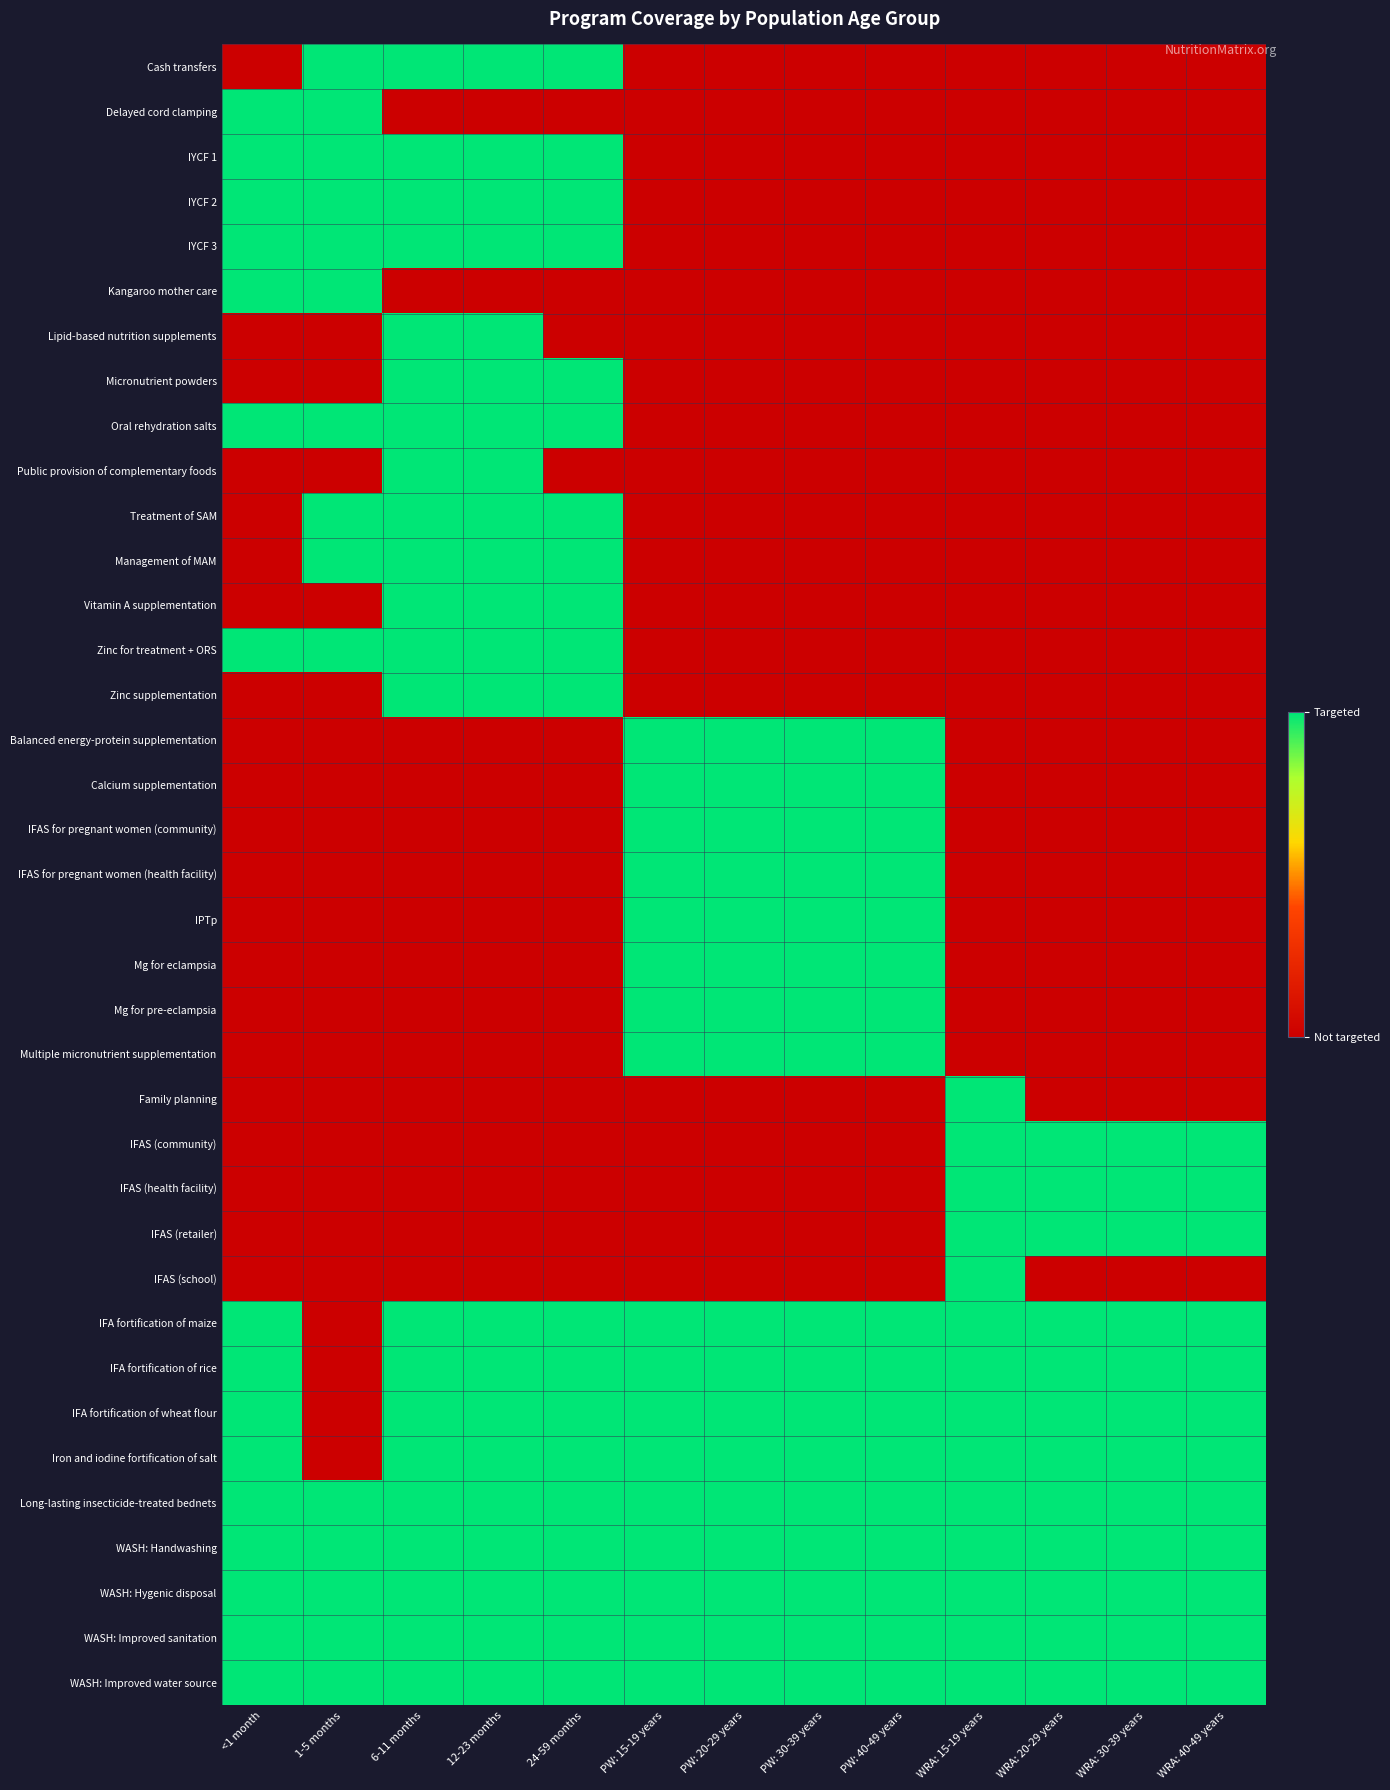

Reading left to right, transcribe all the data shown in this chart.

Cash transfers: <1 month=0	1-5 months=1	6-11 months=1	12-23 months=1	24-59 months=1	PW: 15-19 years=0	PW: 20-29 years=0	PW: 30-39 years=0	PW: 40-49 years=0	WRA: 15-19 years=0	WRA: 20-29 years=0	WRA: 30-39 years=0	WRA: 40-49 years=0
Delayed cord clamping: <1 month=1	1-5 months=1	6-11 months=0	12-23 months=0	24-59 months=0	PW: 15-19 years=0	PW: 20-29 years=0	PW: 30-39 years=0	PW: 40-49 years=0	WRA: 15-19 years=0	WRA: 20-29 years=0	WRA: 30-39 years=0	WRA: 40-49 years=0
IYCF 1: <1 month=1	1-5 months=1	6-11 months=1	12-23 months=1	24-59 months=1	PW: 15-19 years=0	PW: 20-29 years=0	PW: 30-39 years=0	PW: 40-49 years=0	WRA: 15-19 years=0	WRA: 20-29 years=0	WRA: 30-39 years=0	WRA: 40-49 years=0
IYCF 2: <1 month=1	1-5 months=1	6-11 months=1	12-23 months=1	24-59 months=1	PW: 15-19 years=0	PW: 20-29 years=0	PW: 30-39 years=0	PW: 40-49 years=0	WRA: 15-19 years=0	WRA: 20-29 years=0	WRA: 30-39 years=0	WRA: 40-49 years=0
IYCF 3: <1 month=1	1-5 months=1	6-11 months=1	12-23 months=1	24-59 months=1	PW: 15-19 years=0	PW: 20-29 years=0	PW: 30-39 years=0	PW: 40-49 years=0	WRA: 15-19 years=0	WRA: 20-29 years=0	WRA: 30-39 years=0	WRA: 40-49 years=0
Kangaroo mother care: <1 month=1	1-5 months=1	6-11 months=0	12-23 months=0	24-59 months=0	PW: 15-19 years=0	PW: 20-29 years=0	PW: 30-39 years=0	PW: 40-49 years=0	WRA: 15-19 years=0	WRA: 20-29 years=0	WRA: 30-39 years=0	WRA: 40-49 years=0
Lipid-based nutrition supplements: <1 month=0	1-5 months=0	6-11 months=1	12-23 months=1	24-59 months=0	PW: 15-19 years=0	PW: 20-29 years=0	PW: 30-39 years=0	PW: 40-49 years=0	WRA: 15-19 years=0	WRA: 20-29 years=0	WRA: 30-39 years=0	WRA: 40-49 years=0
Micronutrient powders: <1 month=0	1-5 months=0	6-11 months=1	12-23 months=1	24-59 months=1	PW: 15-19 years=0	PW: 20-29 years=0	PW: 30-39 years=0	PW: 40-49 years=0	WRA: 15-19 years=0	WRA: 20-29 years=0	WRA: 30-39 years=0	WRA: 40-49 years=0
Oral rehydration salts: <1 month=1	1-5 months=1	6-11 months=1	12-23 months=1	24-59 months=1	PW: 15-19 years=0	PW: 20-29 years=0	PW: 30-39 years=0	PW: 40-49 years=0	WRA: 15-19 years=0	WRA: 20-29 years=0	WRA: 30-39 years=0	WRA: 40-49 years=0
Public provision of complementary foods: <1 month=0	1-5 months=0	6-11 months=1	12-23 months=1	24-59 months=0	PW: 15-19 years=0	PW: 20-29 years=0	PW: 30-39 years=0	PW: 40-49 years=0	WRA: 15-19 years=0	WRA: 20-29 years=0	WRA: 30-39 years=0	WRA: 40-49 years=0
Treatment of SAM: <1 month=0	1-5 months=1	6-11 months=1	12-23 months=1	24-59 months=1	PW: 15-19 years=0	PW: 20-29 years=0	PW: 30-39 years=0	PW: 40-49 years=0	WRA: 15-19 years=0	WRA: 20-29 years=0	WRA: 30-39 years=0	WRA: 40-49 years=0
Management of MAM: <1 month=0	1-5 months=1	6-11 months=1	12-23 months=1	24-59 months=1	PW: 15-19 years=0	PW: 20-29 years=0	PW: 30-39 years=0	PW: 40-49 years=0	WRA: 15-19 years=0	WRA: 20-29 years=0	WRA: 30-39 years=0	WRA: 40-49 years=0
Vitamin A supplementation: <1 month=0	1-5 months=0	6-11 months=1	12-23 months=1	24-59 months=1	PW: 15-19 years=0	PW: 20-29 years=0	PW: 30-39 years=0	PW: 40-49 years=0	WRA: 15-19 years=0	WRA: 20-29 years=0	WRA: 30-39 years=0	WRA: 40-49 years=0
Zinc for treatment + ORS: <1 month=1	1-5 months=1	6-11 months=1	12-23 months=1	24-59 months=1	PW: 15-19 years=0	PW: 20-29 years=0	PW: 30-39 years=0	PW: 40-49 years=0	WRA: 15-19 years=0	WRA: 20-29 years=0	WRA: 30-39 years=0	WRA: 40-49 years=0
Zinc supplementation: <1 month=0	1-5 months=0	6-11 months=1	12-23 months=1	24-59 months=1	PW: 15-19 years=0	PW: 20-29 years=0	PW: 30-39 years=0	PW: 40-49 years=0	WRA: 15-19 years=0	WRA: 20-29 years=0	WRA: 30-39 years=0	WRA: 40-49 years=0
Balanced energy-protein supplementation: <1 month=0	1-5 months=0	6-11 months=0	12-23 months=0	24-59 months=0	PW: 15-19 years=1	PW: 20-29 years=1	PW: 30-39 years=1	PW: 40-49 years=1	WRA: 15-19 years=0	WRA: 20-29 years=0	WRA: 30-39 years=0	WRA: 40-49 years=0
Calcium supplementation: <1 month=0	1-5 months=0	6-11 months=0	12-23 months=0	24-59 months=0	PW: 15-19 years=1	PW: 20-29 years=1	PW: 30-39 years=1	PW: 40-49 years=1	WRA: 15-19 years=0	WRA: 20-29 years=0	WRA: 30-39 years=0	WRA: 40-49 years=0
IFAS for pregnant women (community): <1 month=0	1-5 months=0	6-11 months=0	12-23 months=0	24-59 months=0	PW: 15-19 years=1	PW: 20-29 years=1	PW: 30-39 years=1	PW: 40-49 years=1	WRA: 15-19 years=0	WRA: 20-29 years=0	WRA: 30-39 years=0	WRA: 40-49 years=0
IFAS for pregnant women (health facility): <1 month=0	1-5 months=0	6-11 months=0	12-23 months=0	24-59 months=0	PW: 15-19 years=1	PW: 20-29 years=1	PW: 30-39 years=1	PW: 40-49 years=1	WRA: 15-19 years=0	WRA: 20-29 years=0	WRA: 30-39 years=0	WRA: 40-49 years=0
IPTp: <1 month=0	1-5 months=0	6-11 months=0	12-23 months=0	24-59 months=0	PW: 15-19 years=1	PW: 20-29 years=1	PW: 30-39 years=1	PW: 40-49 years=1	WRA: 15-19 years=0	WRA: 20-29 years=0	WRA: 30-39 years=0	WRA: 40-49 years=0
Mg for eclampsia: <1 month=0	1-5 months=0	6-11 months=0	12-23 months=0	24-59 months=0	PW: 15-19 years=1	PW: 20-29 years=1	PW: 30-39 years=1	PW: 40-49 years=1	WRA: 15-19 years=0	WRA: 20-29 years=0	WRA: 30-39 years=0	WRA: 40-49 years=0
Mg for pre-eclampsia: <1 month=0	1-5 months=0	6-11 months=0	12-23 months=0	24-59 months=0	PW: 15-19 years=1	PW: 20-29 years=1	PW: 30-39 years=1	PW: 40-49 years=1	WRA: 15-19 years=0	WRA: 20-29 years=0	WRA: 30-39 years=0	WRA: 40-49 years=0
Multiple micronutrient supplementation: <1 month=0	1-5 months=0	6-11 months=0	12-23 months=0	24-59 months=0	PW: 15-19 years=1	PW: 20-29 years=1	PW: 30-39 years=1	PW: 40-49 years=1	WRA: 15-19 years=0	WRA: 20-29 years=0	WRA: 30-39 years=0	WRA: 40-49 years=0
Family planning: <1 month=0	1-5 months=0	6-11 months=0	12-23 months=0	24-59 months=0	PW: 15-19 years=0	PW: 20-29 years=0	PW: 30-39 years=0	PW: 40-49 years=0	WRA: 15-19 years=1	WRA: 20-29 years=0	WRA: 30-39 years=0	WRA: 40-49 years=0
IFAS (community): <1 month=0	1-5 months=0	6-11 months=0	12-23 months=0	24-59 months=0	PW: 15-19 years=0	PW: 20-29 years=0	PW: 30-39 years=0	PW: 40-49 years=0	WRA: 15-19 years=1	WRA: 20-29 years=1	WRA: 30-39 years=1	WRA: 40-49 years=1
IFAS (health facility): <1 month=0	1-5 months=0	6-11 months=0	12-23 months=0	24-59 months=0	PW: 15-19 years=0	PW: 20-29 years=0	PW: 30-39 years=0	PW: 40-49 years=0	WRA: 15-19 years=1	WRA: 20-29 years=1	WRA: 30-39 years=1	WRA: 40-49 years=1
IFAS (retailer): <1 month=0	1-5 months=0	6-11 months=0	12-23 months=0	24-59 months=0	PW: 15-19 years=0	PW: 20-29 years=0	PW: 30-39 years=0	PW: 40-49 years=0	WRA: 15-19 years=1	WRA: 20-29 years=1	WRA: 30-39 years=1	WRA: 40-49 years=1
IFAS (school): <1 month=0	1-5 months=0	6-11 months=0	12-23 months=0	24-59 months=0	PW: 15-19 years=0	PW: 20-29 years=0	PW: 30-39 years=0	PW: 40-49 years=0	WRA: 15-19 years=1	WRA: 20-29 years=0	WRA: 30-39 years=0	WRA: 40-49 years=0
IFA fortification of maize: <1 month=1	1-5 months=0	6-11 months=1	12-23 months=1	24-59 months=1	PW: 15-19 years=1	PW: 20-29 years=1	PW: 30-39 years=1	PW: 40-49 years=1	WRA: 15-19 years=1	WRA: 20-29 years=1	WRA: 30-39 years=1	WRA: 40-49 years=1
IFA fortification of rice: <1 month=1	1-5 months=0	6-11 months=1	12-23 months=1	24-59 months=1	PW: 15-19 years=1	PW: 20-29 years=1	PW: 30-39 years=1	PW: 40-49 years=1	WRA: 15-19 years=1	WRA: 20-29 years=1	WRA: 30-39 years=1	WRA: 40-49 years=1
IFA fortification of wheat flour: <1 month=1	1-5 months=0	6-11 months=1	12-23 months=1	24-59 months=1	PW: 15-19 years=1	PW: 20-29 years=1	PW: 30-39 years=1	PW: 40-49 years=1	WRA: 15-19 years=1	WRA: 20-29 years=1	WRA: 30-39 years=1	WRA: 40-49 years=1
Iron and iodine fortification of salt: <1 month=1	1-5 months=0	6-11 months=1	12-23 months=1	24-59 months=1	PW: 15-19 years=1	PW: 20-29 years=1	PW: 30-39 years=1	PW: 40-49 years=1	WRA: 15-19 years=1	WRA: 20-29 years=1	WRA: 30-39 years=1	WRA: 40-49 years=1
Long-lasting insecticide-treated bednets: <1 month=1	1-5 months=1	6-11 months=1	12-23 months=1	24-59 months=1	PW: 15-19 years=1	PW: 20-29 years=1	PW: 30-39 years=1	PW: 40-49 years=1	WRA: 15-19 years=1	WRA: 20-29 years=1	WRA: 30-39 years=1	WRA: 40-49 years=1
WASH: Handwashing: <1 month=1	1-5 months=1	6-11 months=1	12-23 months=1	24-59 months=1	PW: 15-19 years=1	PW: 20-29 years=1	PW: 30-39 years=1	PW: 40-49 years=1	WRA: 15-19 years=1	WRA: 20-29 years=1	WRA: 30-39 years=1	WRA: 40-49 years=1
WASH: Hygenic disposal: <1 month=1	1-5 months=1	6-11 months=1	12-23 months=1	24-59 months=1	PW: 15-19 years=1	PW: 20-29 years=1	PW: 30-39 years=1	PW: 40-49 years=1	WRA: 15-19 years=1	WRA: 20-29 years=1	WRA: 30-39 years=1	WRA: 40-49 years=1
WASH: Improved sanitation: <1 month=1	1-5 months=1	6-11 months=1	12-23 months=1	24-59 months=1	PW: 15-19 years=1	PW: 20-29 years=1	PW: 30-39 years=1	PW: 40-49 years=1	WRA: 15-19 years=1	WRA: 20-29 years=1	WRA: 30-39 years=1	WRA: 40-49 years=1
WASH: Improved water source: <1 month=1	1-5 months=1	6-11 months=1	12-23 months=1	24-59 months=1	PW: 15-19 years=1	PW: 20-29 years=1	PW: 30-39 years=1	PW: 40-49 years=1	WRA: 15-19 years=1	WRA: 20-29 years=1	WRA: 30-39 years=1	WRA: 40-49 years=1